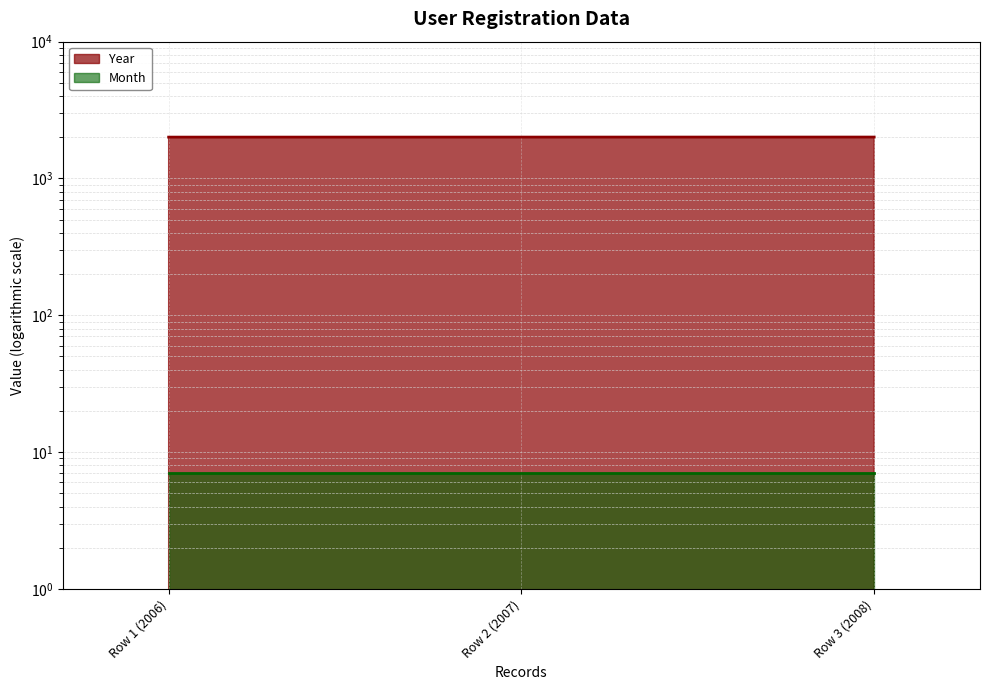

How many values are between 2006 and 2008?

3